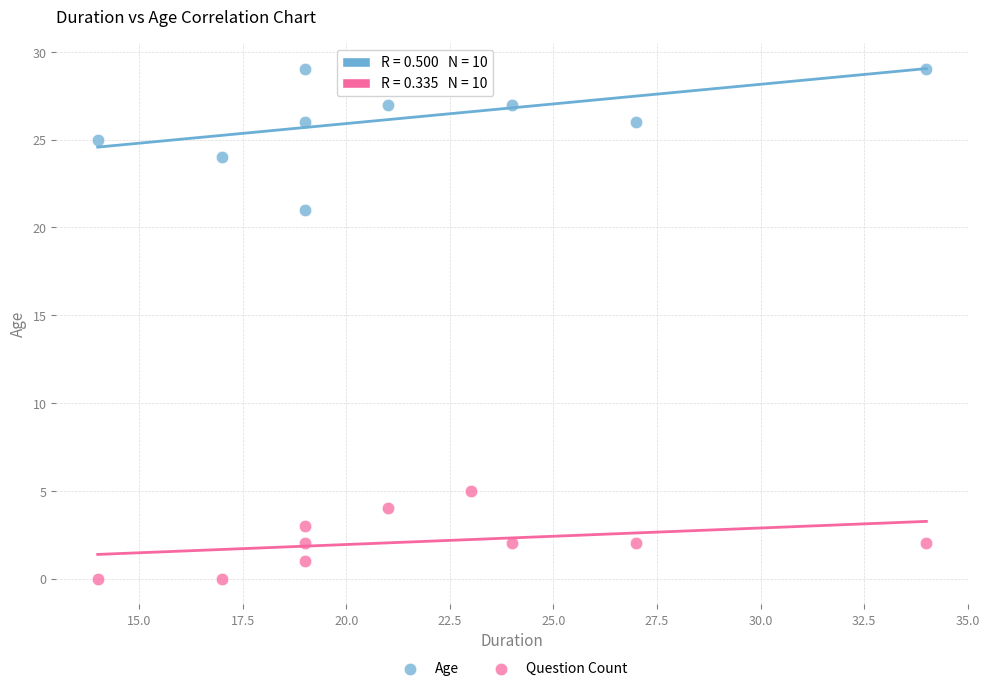

Which series has the largest Y range (max minus min)?

Age